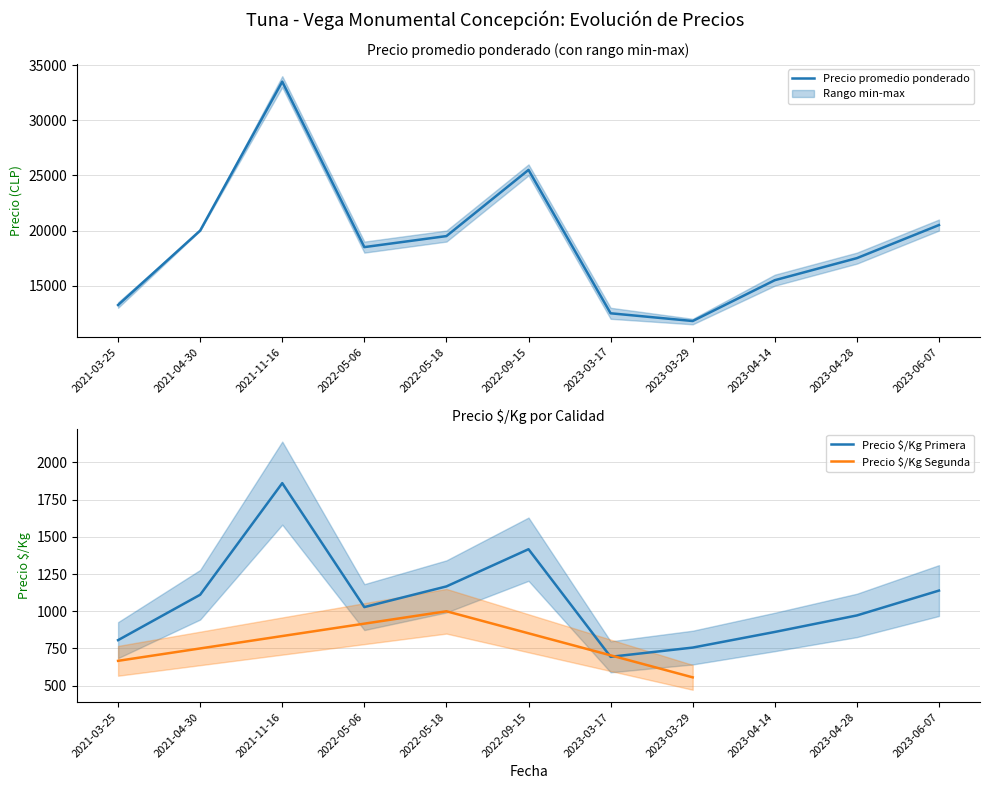

Rank the categories by Precio promedio ponderado value from lowest to highest.

2023-03-29, 2023-03-17, 2021-03-25, 2023-04-14, 2023-04-28, 2022-05-06, 2022-05-18, 2021-04-30, 2023-06-07, 2022-09-15, 2021-11-16